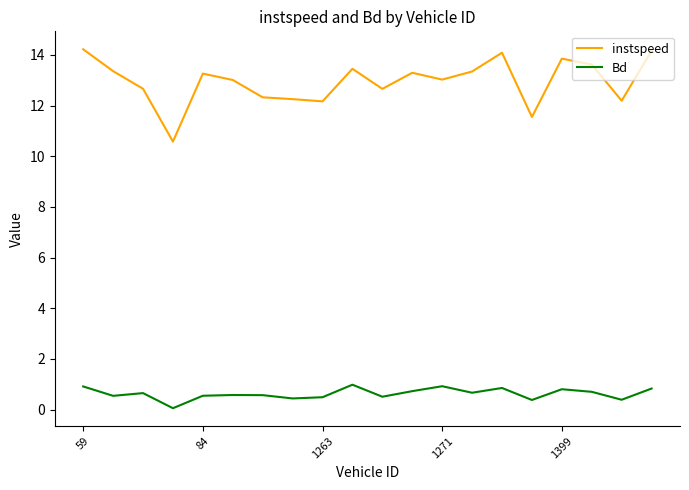

Does the chart display data point markers on the line(s)?

No